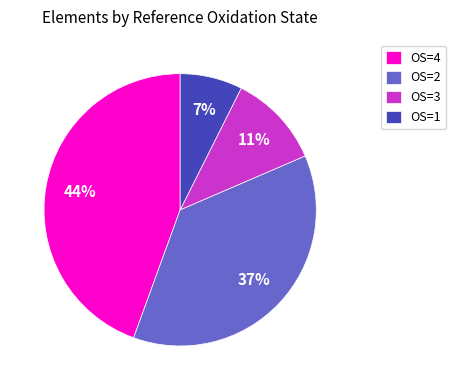

Which has a higher value, OS=1 or OS=2?

OS=2